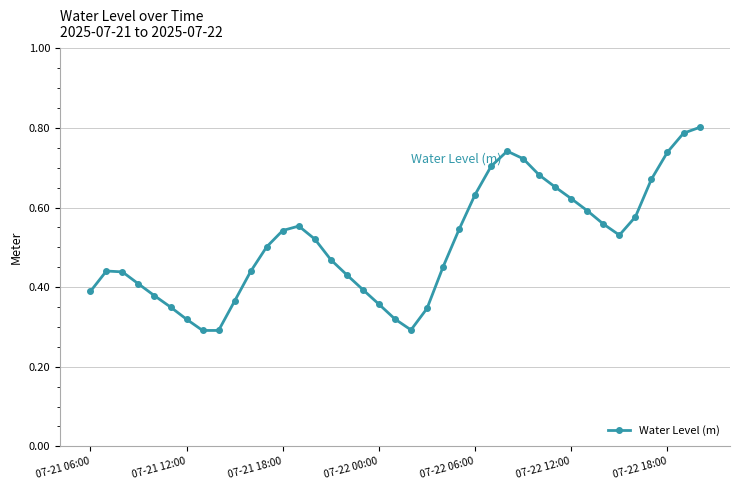

True or false: the data has more than 1 interior local peaks.

True